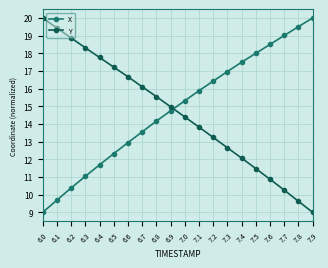

What is the spread (max minus min) of values at 6.0?

11.0